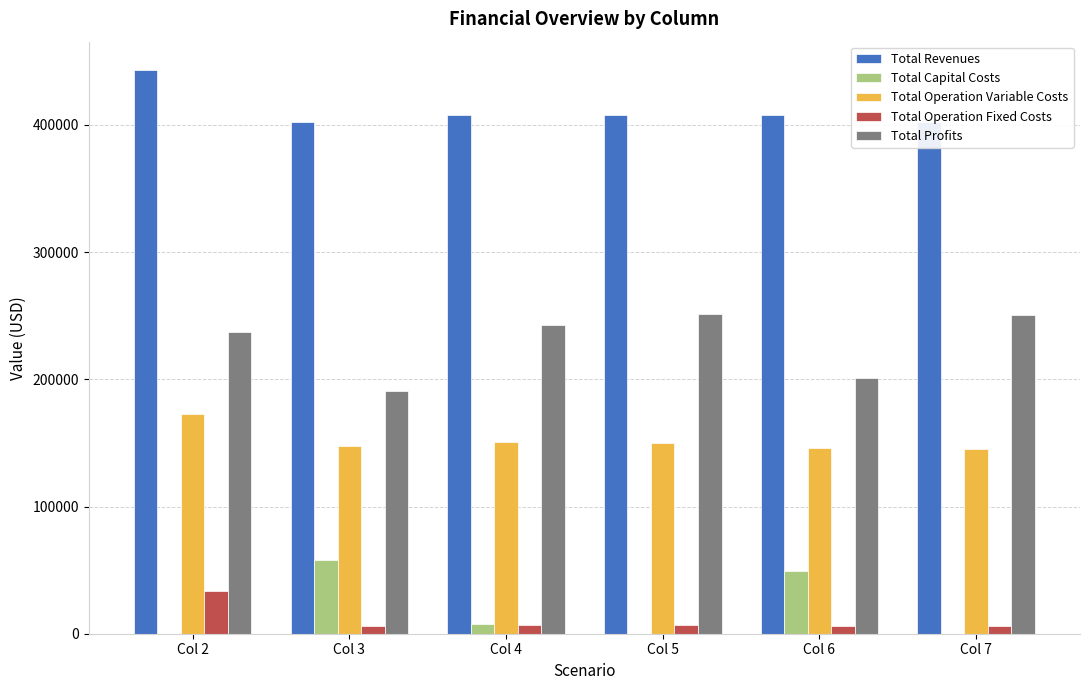

At which category does the chart reach its peak across all series?

Col 2